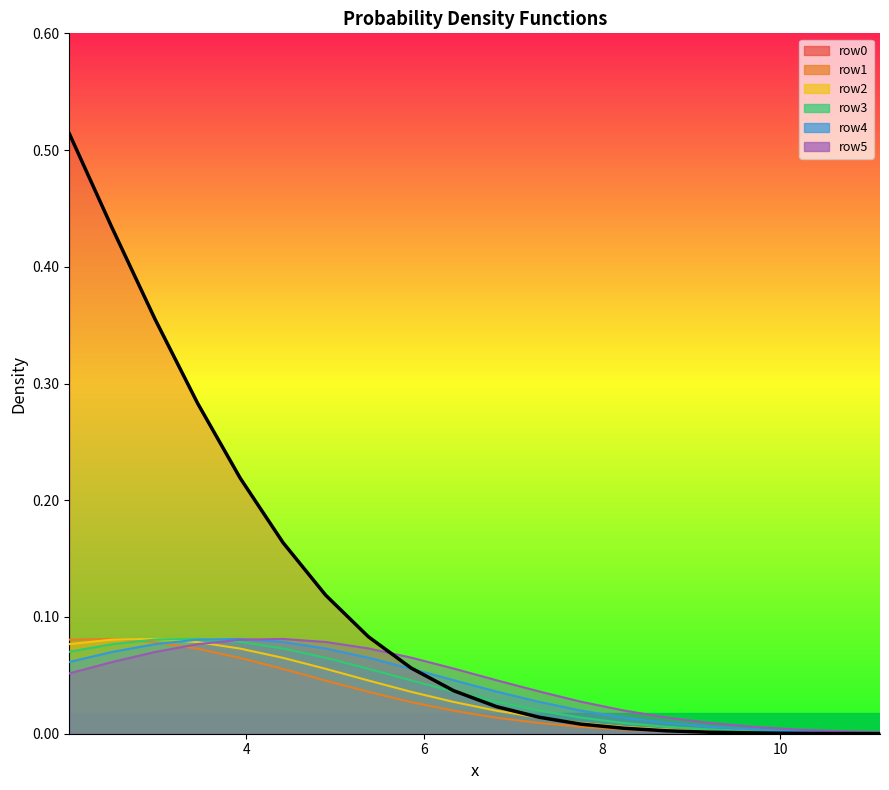

What is the total value across all series at 7.29?

0.1